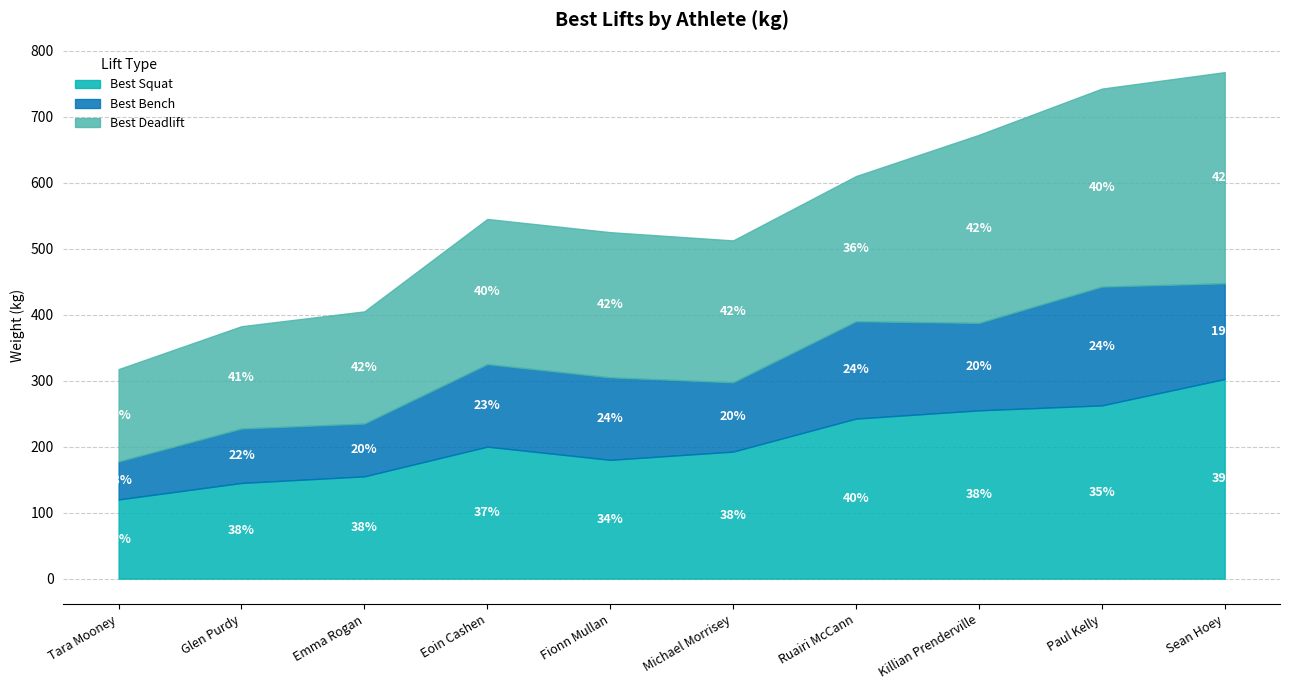

What is the average value of the Best Squat series?

205.5